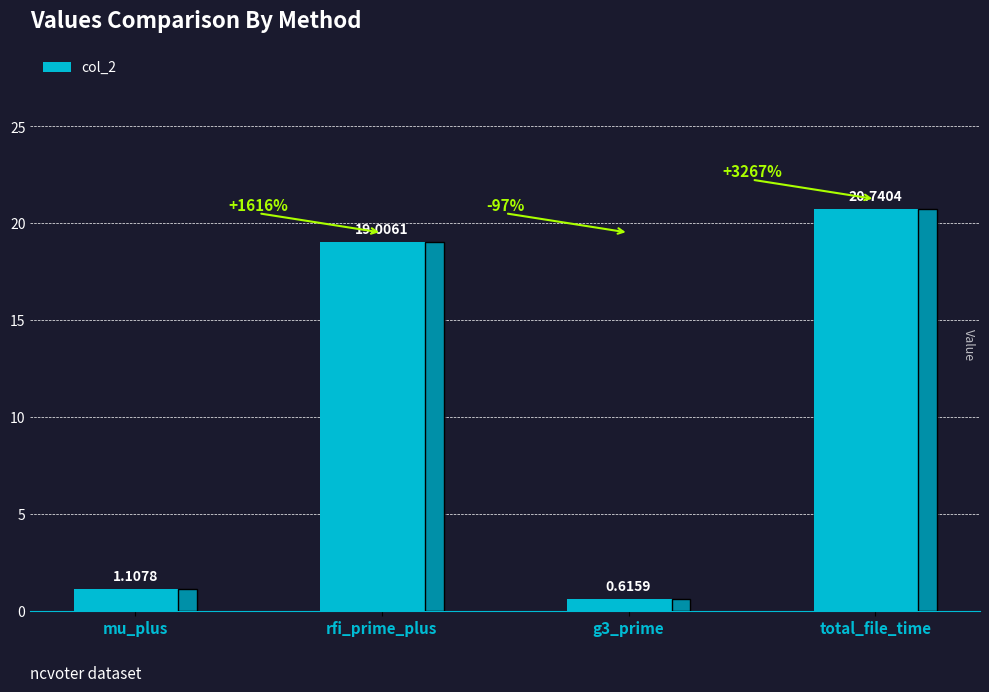

What is the change in value from rfi_prime_plus to total_file_time?

+1.7